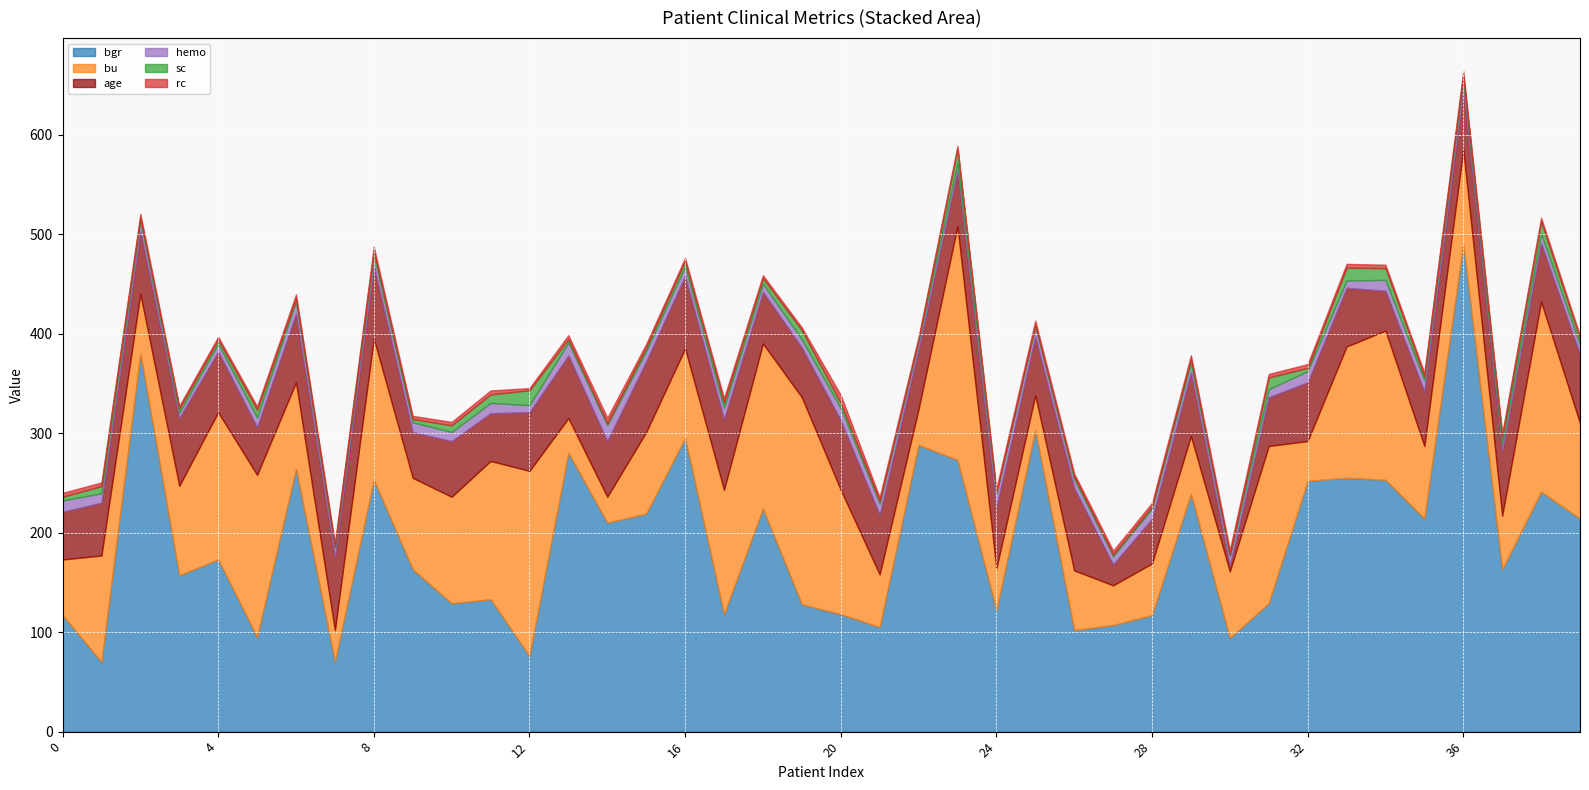

What is the minimum value shown in the chart?

0.9